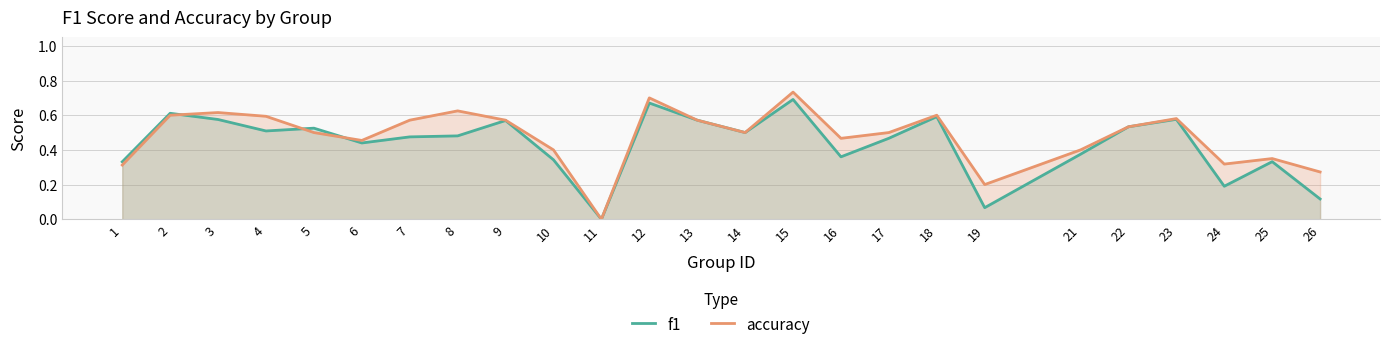

Rank the series by their average value, from lowest to highest.

f1, accuracy